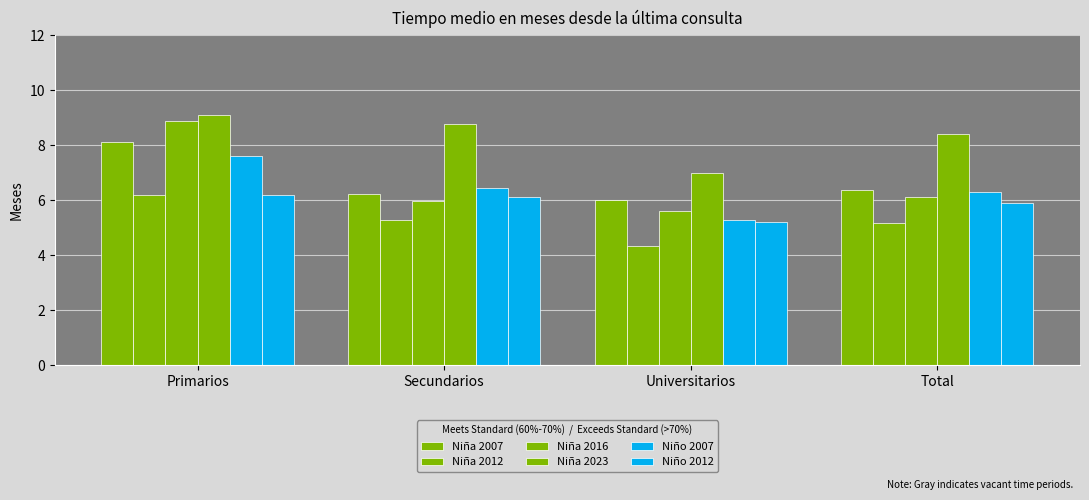

What is the difference between the highest and lowest values at Secundarios?

3.5